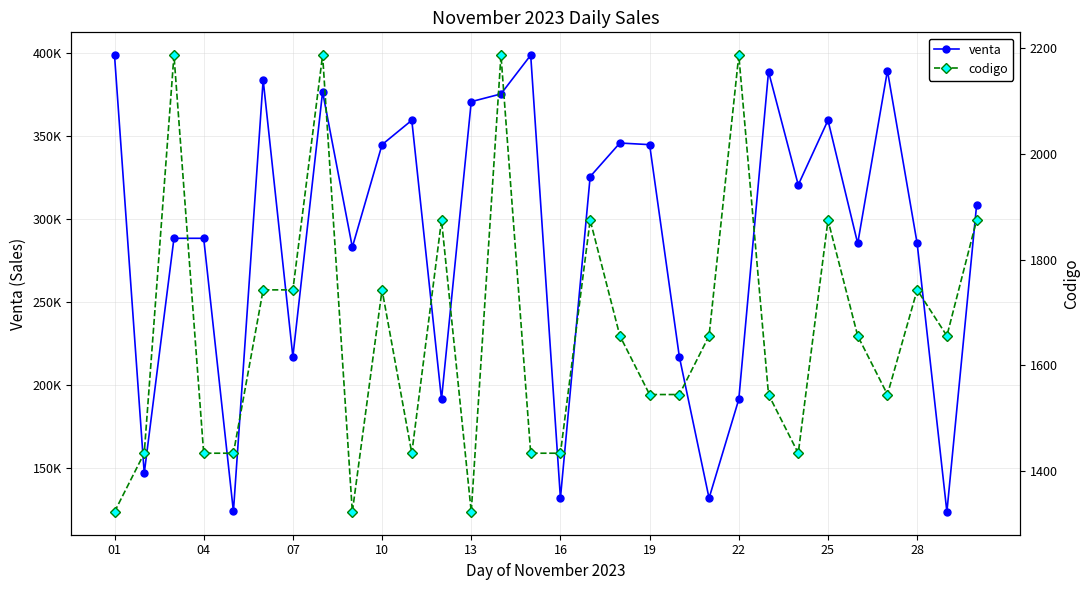

What is the value of the codigo point at the 30th from the left?

1875.0